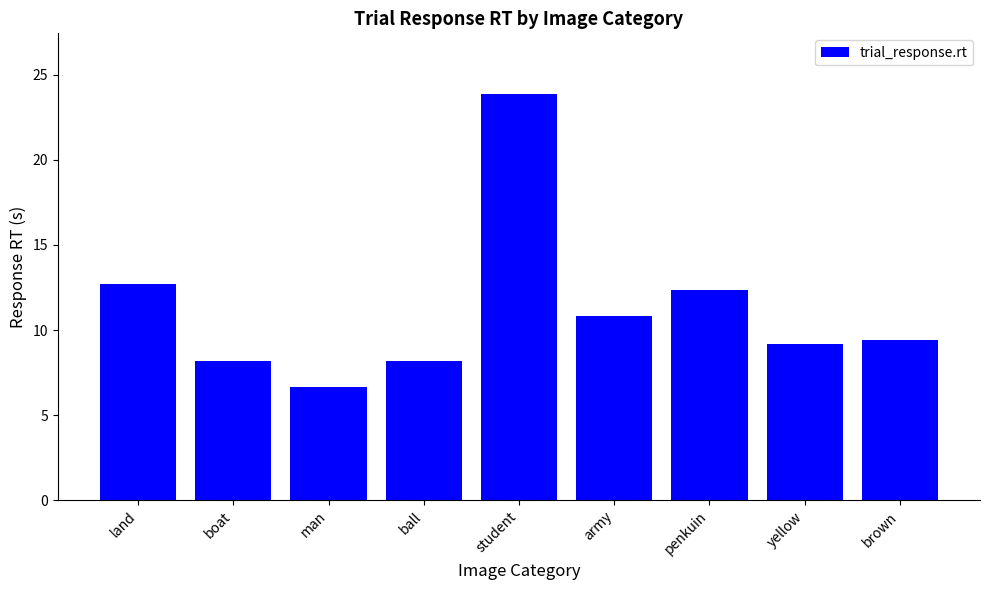

What is the sum of the values at man and student?

30.5